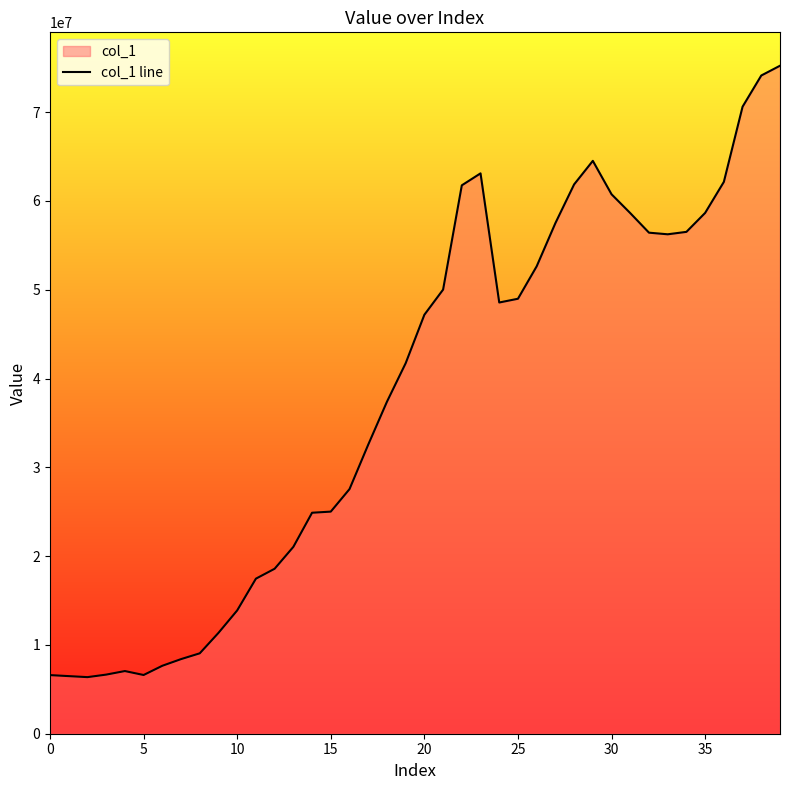

What is the difference between the maximum and minimum values?

68856912.6